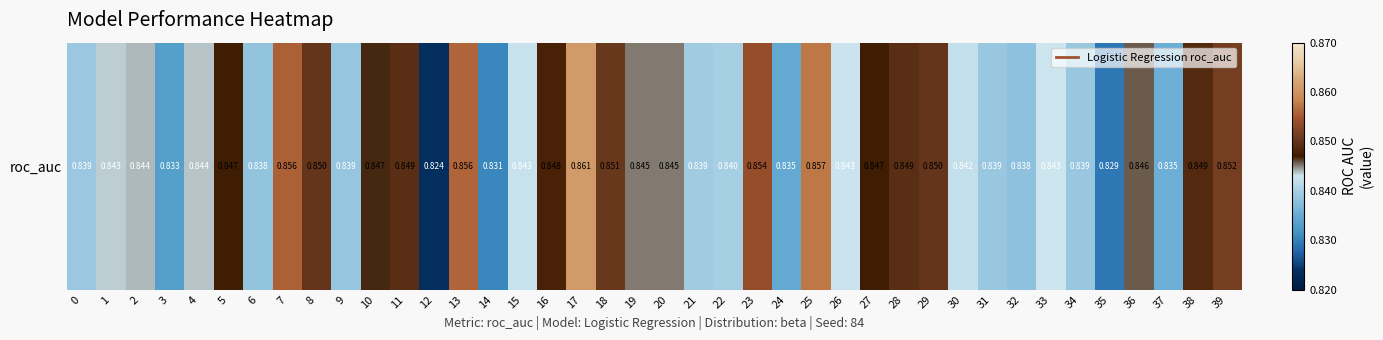

Which category has the lowest value across all series?

12